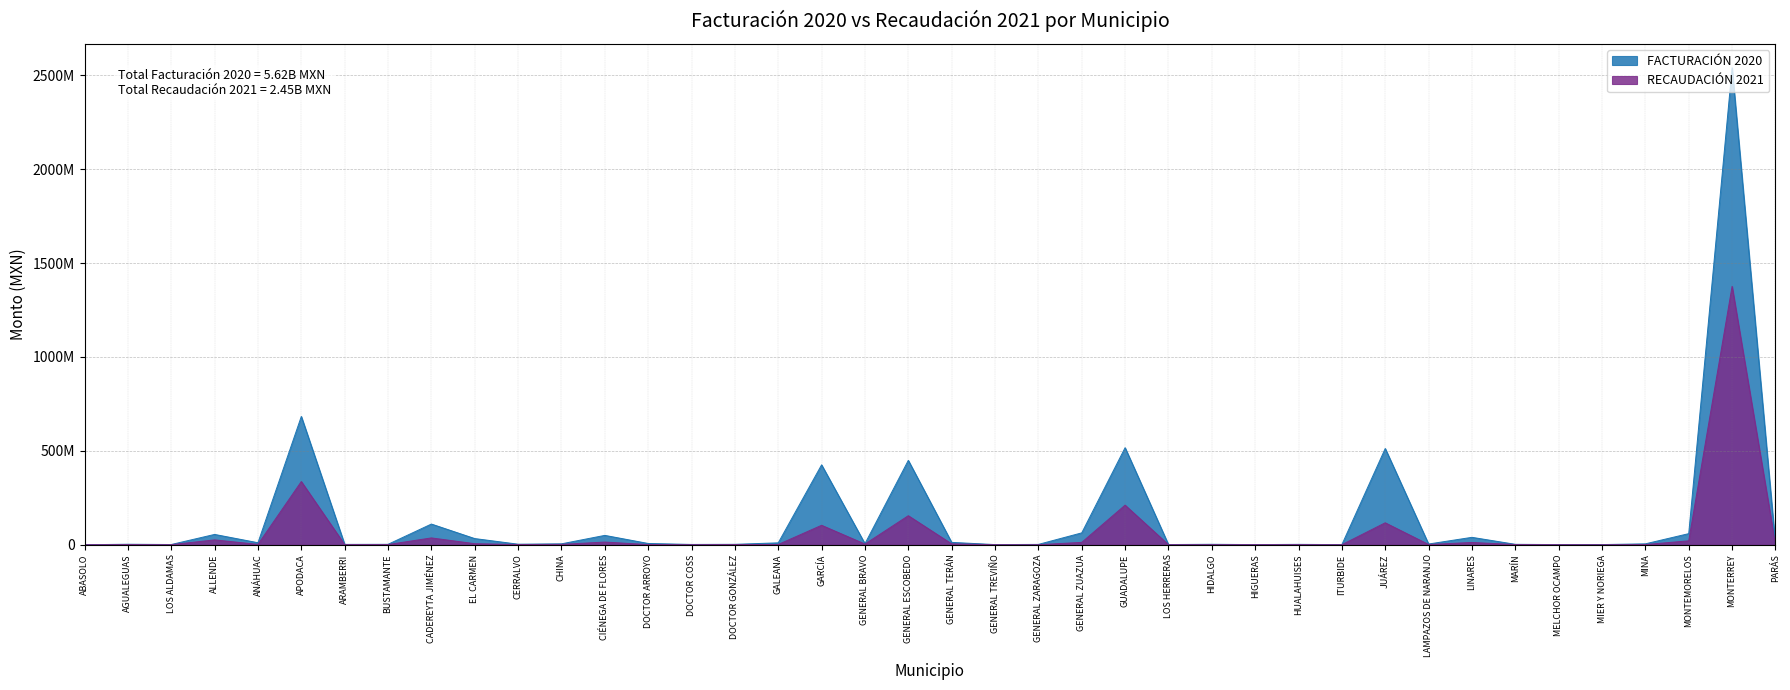

Between CIÉNEGA DE FLORES and ANÁHUAC, which is larger?

CIÉNEGA DE FLORES